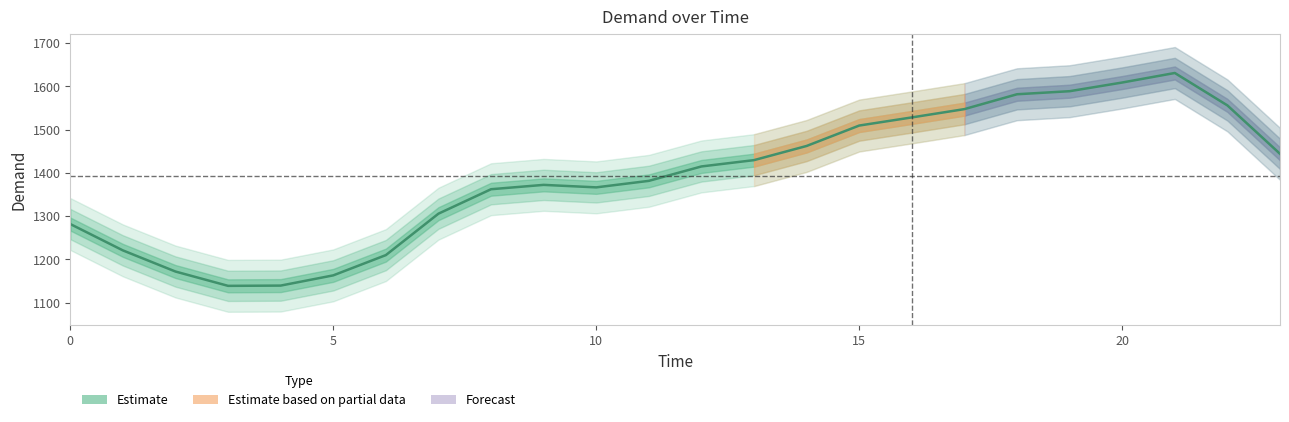

At which category does the chart reach its peak across all series?

21